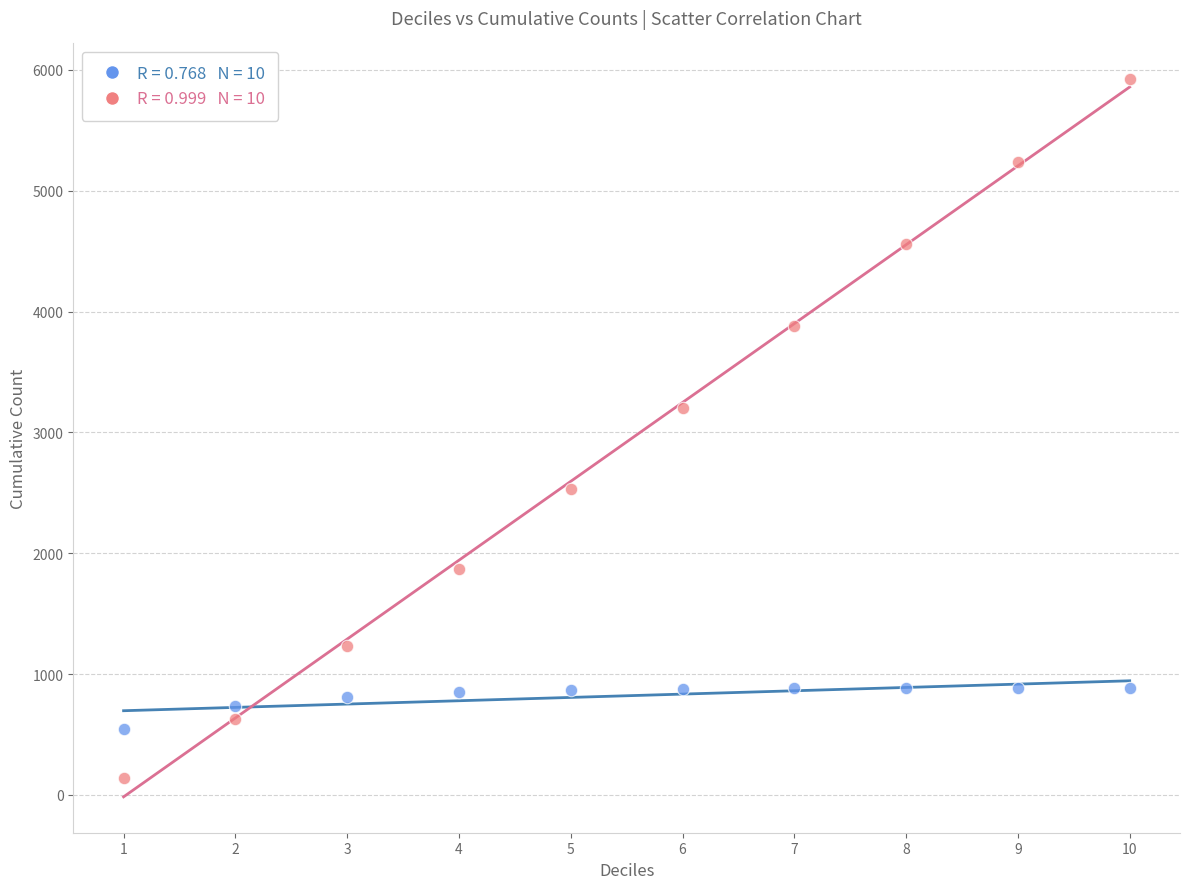

Across all series, what Y value is closest to 3029?

3203